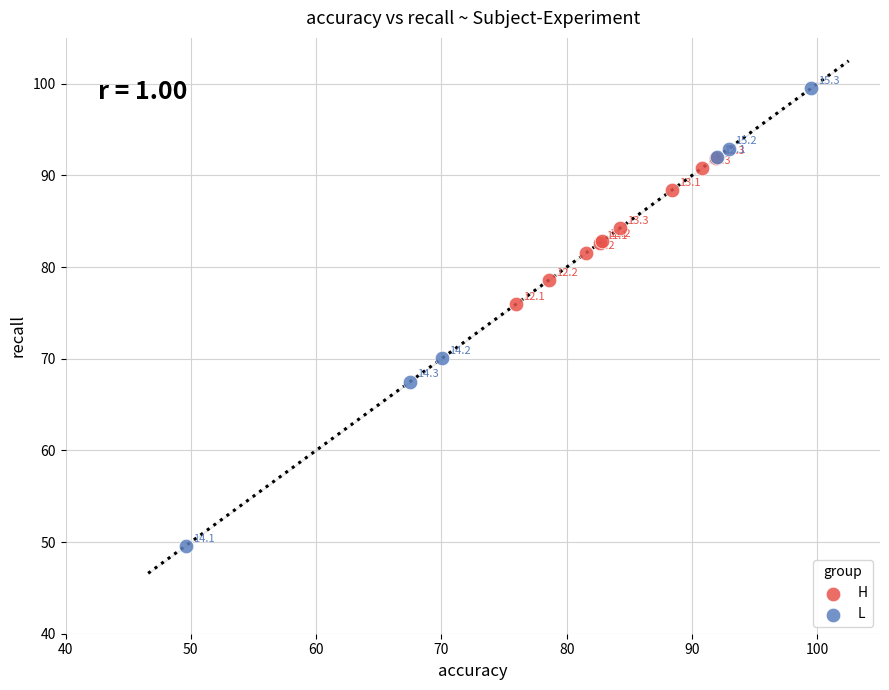

Which series contains the highest Y value?

L